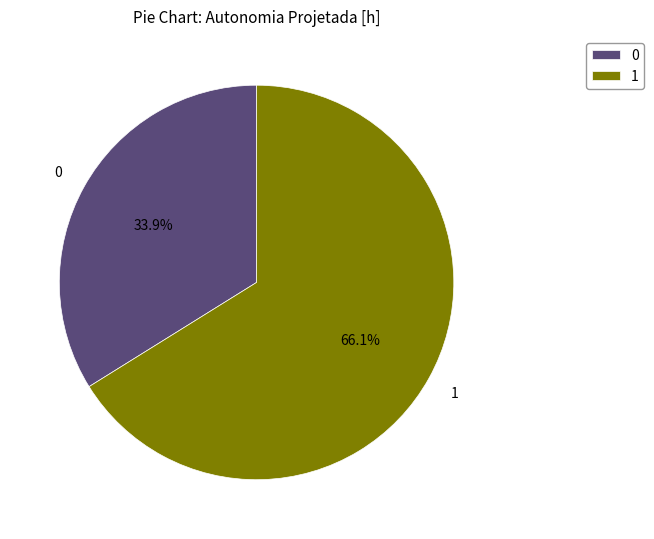

Which category accounts for the majority?

1